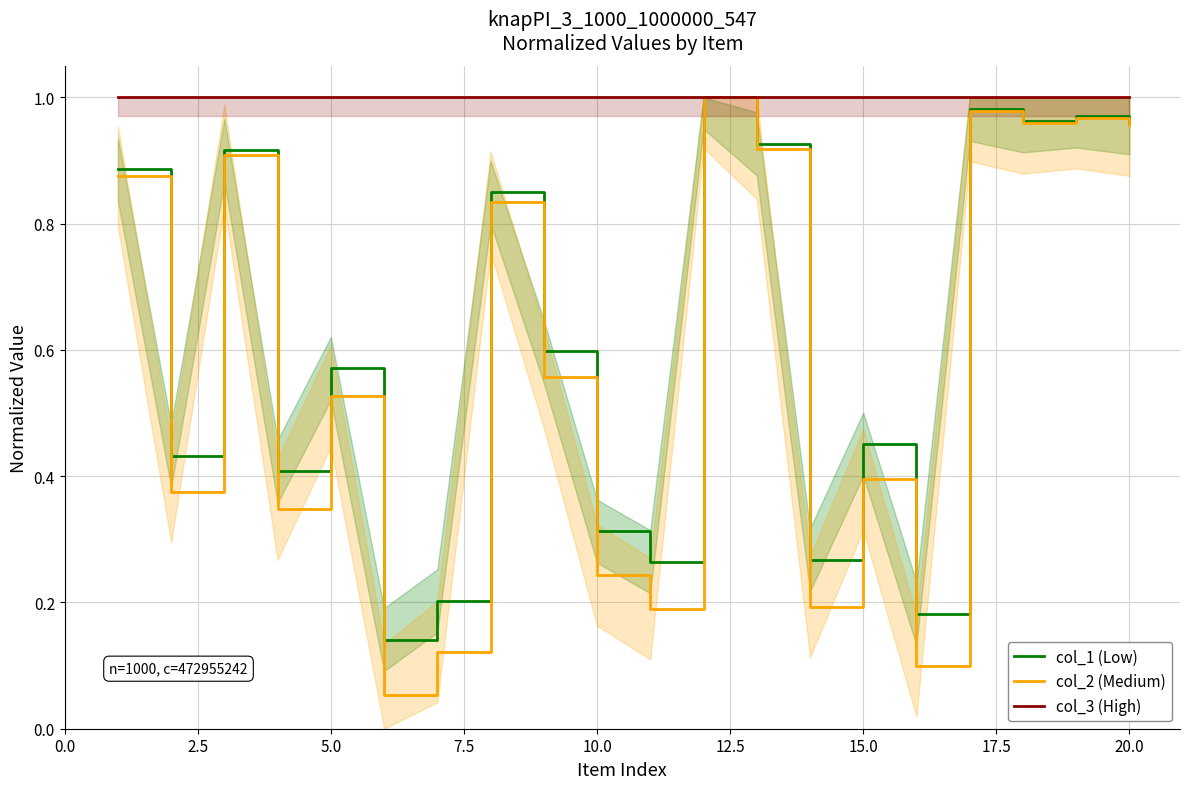

What is the greatest value displayed?

1.0